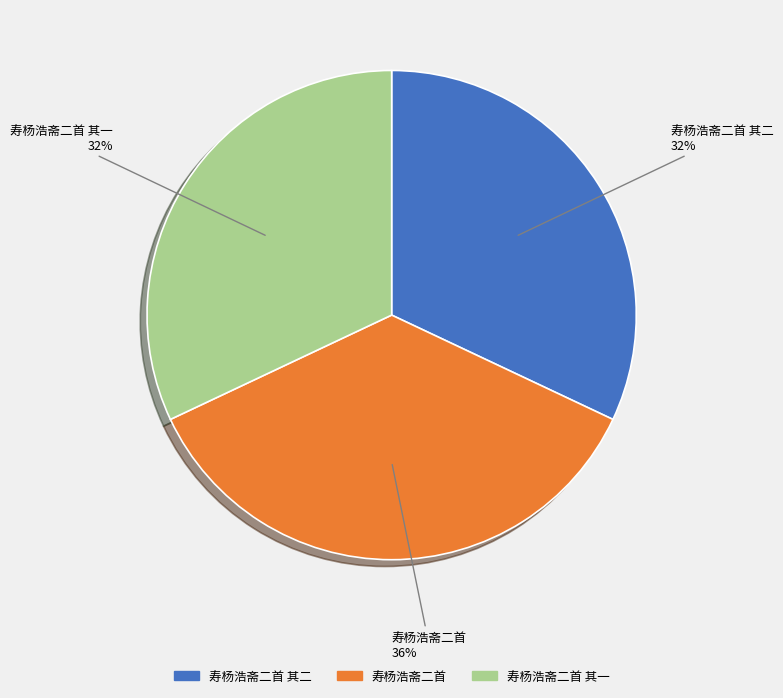

To the nearest percent, what is the average slice percentage?

33%